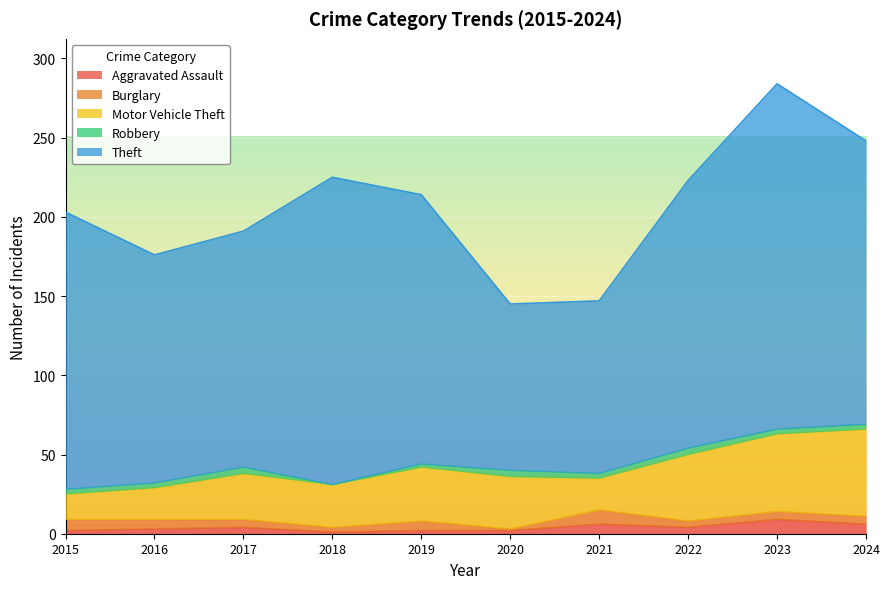

Is it true that Robbery equals 5 at 2015?

False